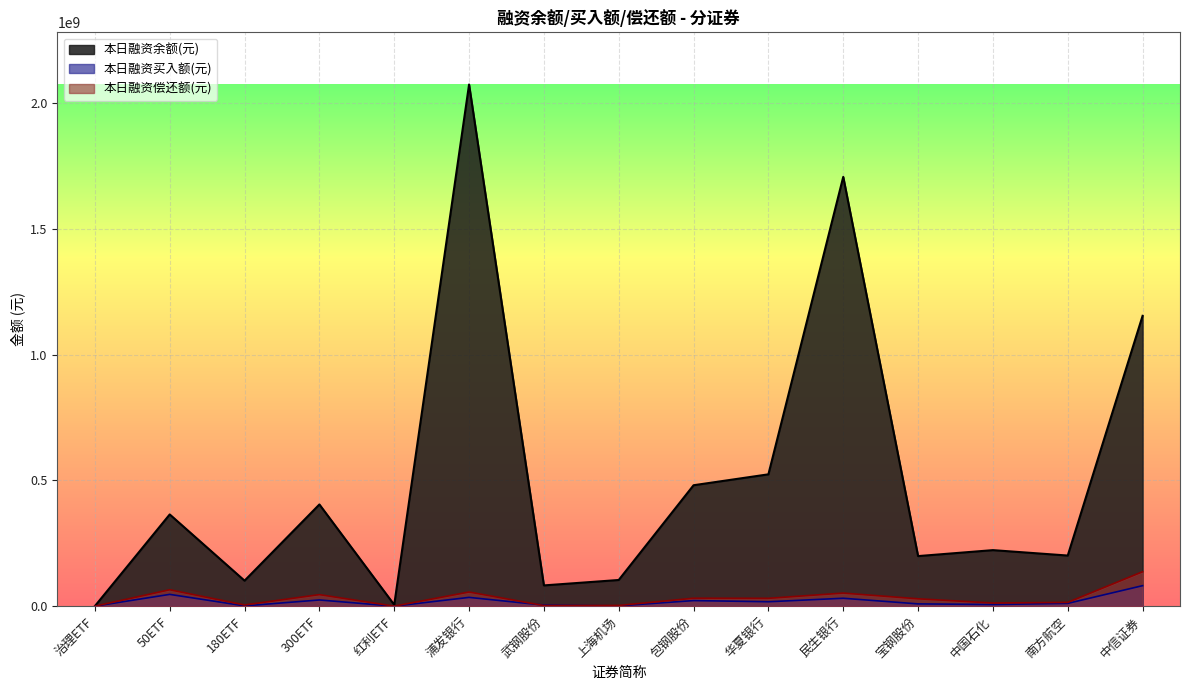

Where do 本日融资偿还额(元) and 本日融资买入额(元) first cross each other?

浦发银行 and 武钢股份